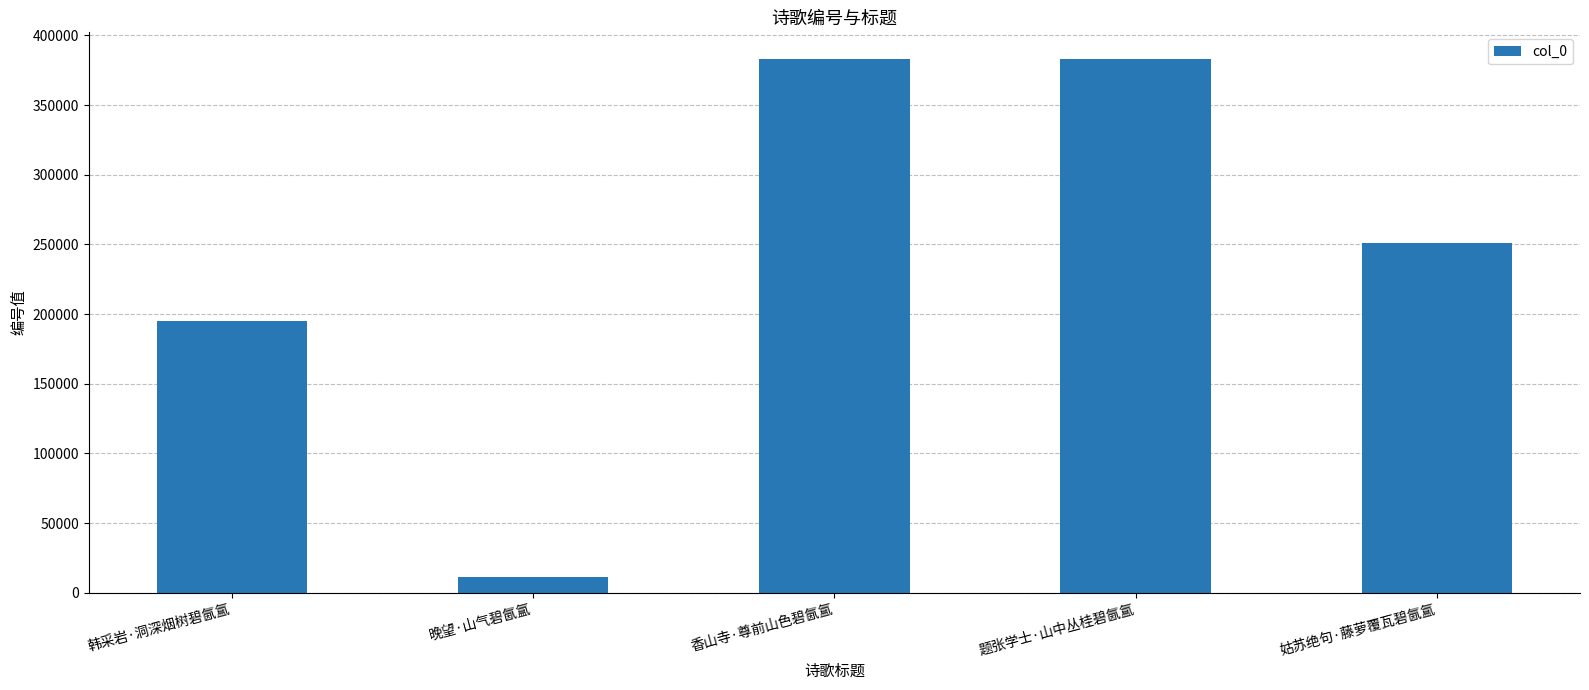

At which category does the chart reach its minimum across all series?

晚望·山气碧氤氲